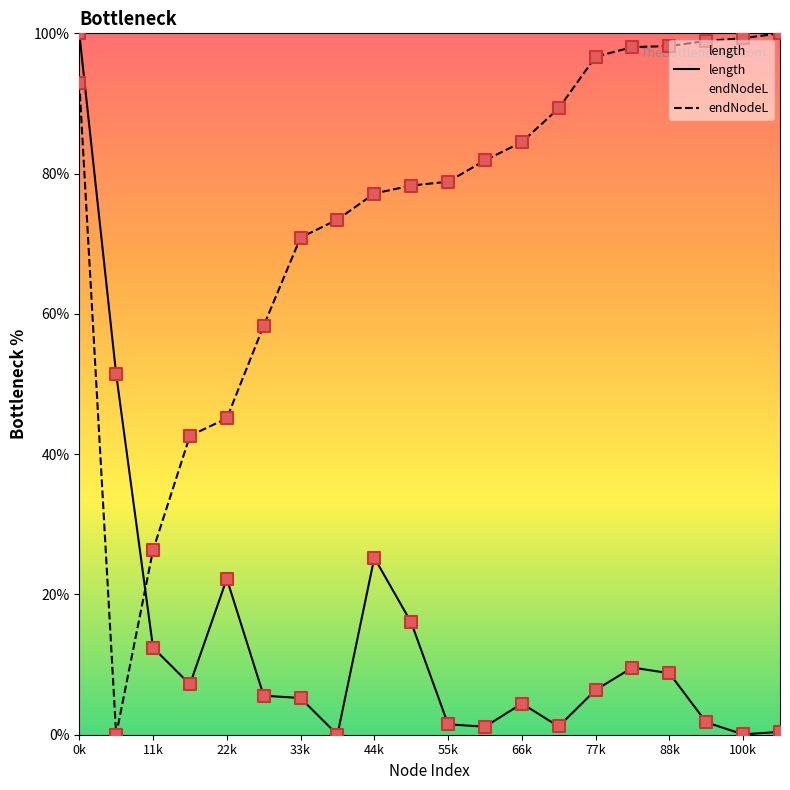

At which category is the sum across all series the highest?

0k